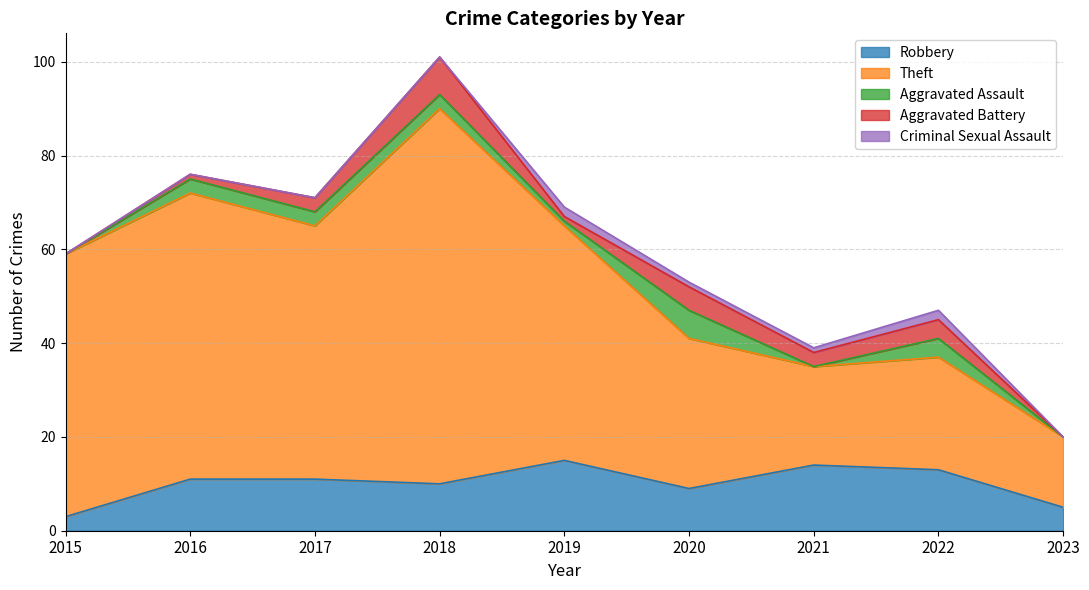

Rank the series by their maximum value, from highest to lowest.

Theft, Robbery, Aggravated Battery, Aggravated Assault, Criminal Sexual Assault